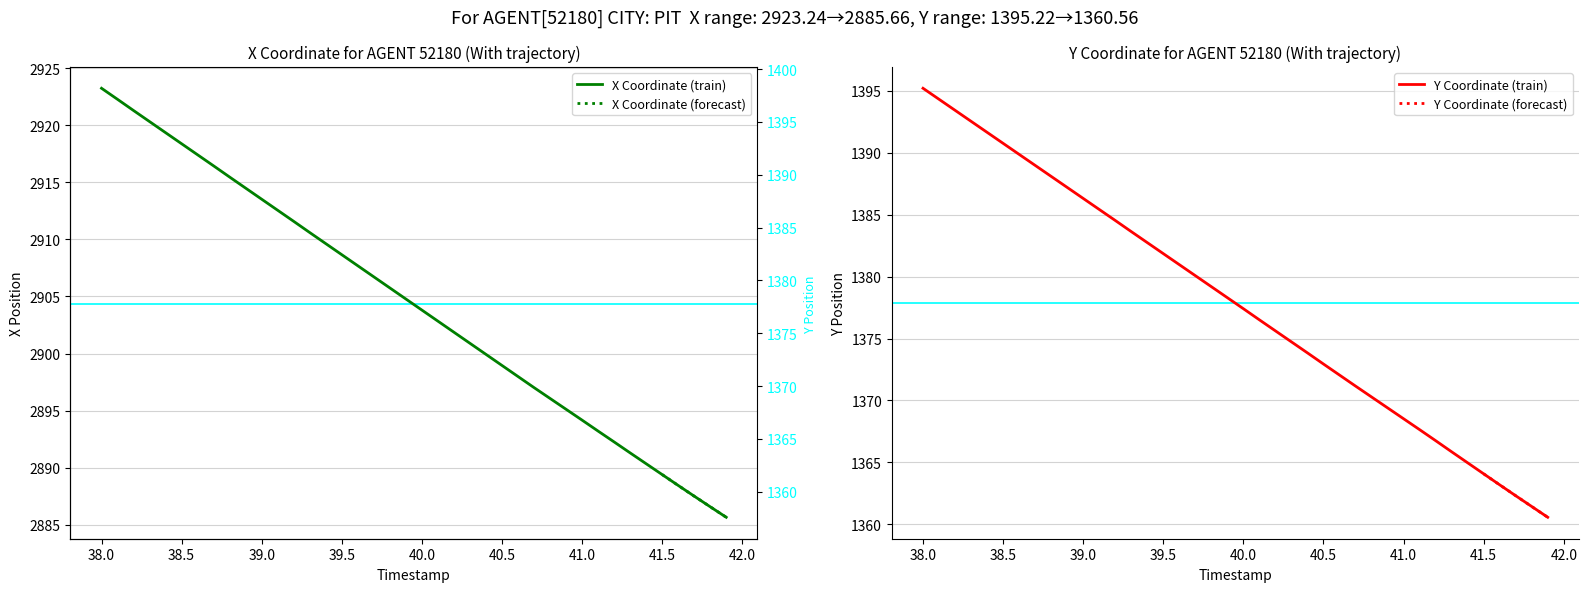

Reading left to right, extract all data points from this chart.

X: 2923.2	2922.3	2921.3	2920.3	2919.3	2918.4	2917.4	2916.4	2915.5	2914.5	2913.5	2912.6	2911.6	2910.6	2909.6	2908.7	2907.7	2906.7	2905.8	2904.8	2903.8	2902.8	2901.9	2900.9	2899.9	2899.0	2898.0	2897.0	2896.1	2895.1	2894.2	2893.2	2892.3	2891.3	2890.3	2889.4	2888.4	2887.5	2886.6	2885.7
Y: 1395.2	1394.3	1393.4	1392.5	1391.7	1390.8	1389.9	1389.0	1388.1	1387.2	1386.3	1385.4	1384.5	1383.6	1382.8	1381.9	1381.0	1380.1	1379.2	1378.3	1377.4	1376.5	1375.6	1374.7	1373.8	1372.9	1372.0	1371.2	1370.3	1369.4	1368.5	1367.6	1366.8	1365.8	1365.0	1364.1	1363.2	1362.3	1361.4	1360.6